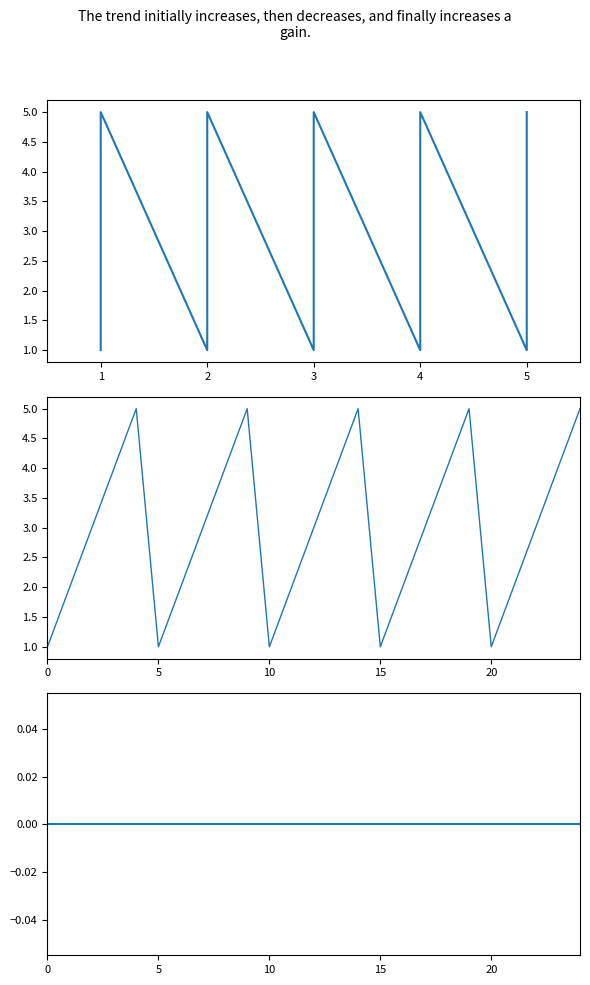

True or false: L and s cross at least once.

False